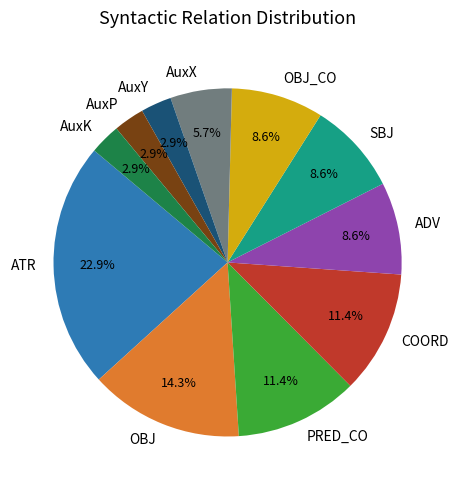

Which category has the biggest portion of the pie?

ATR